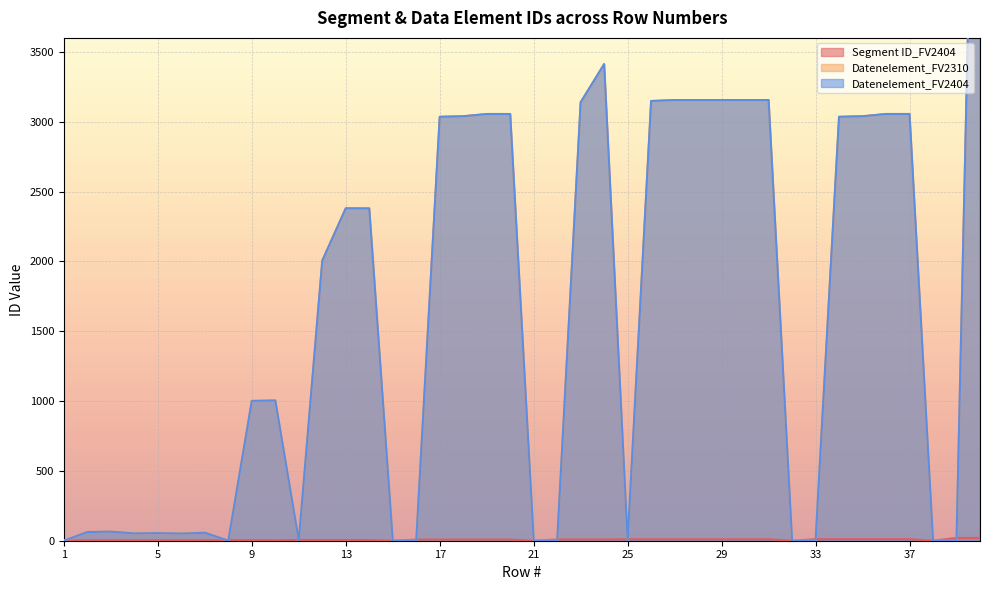

True or false: Segment ID_FV2404 and Datenelement_FV2310 cross at least once.

True